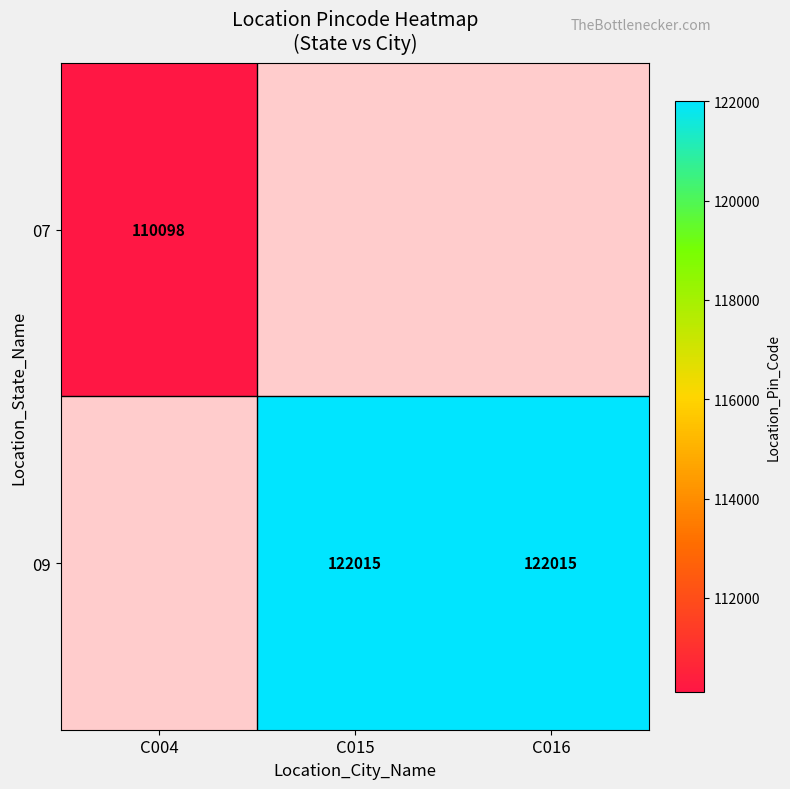

Is the value of 09 at C016 greater than the value of 07 at C004?

Yes